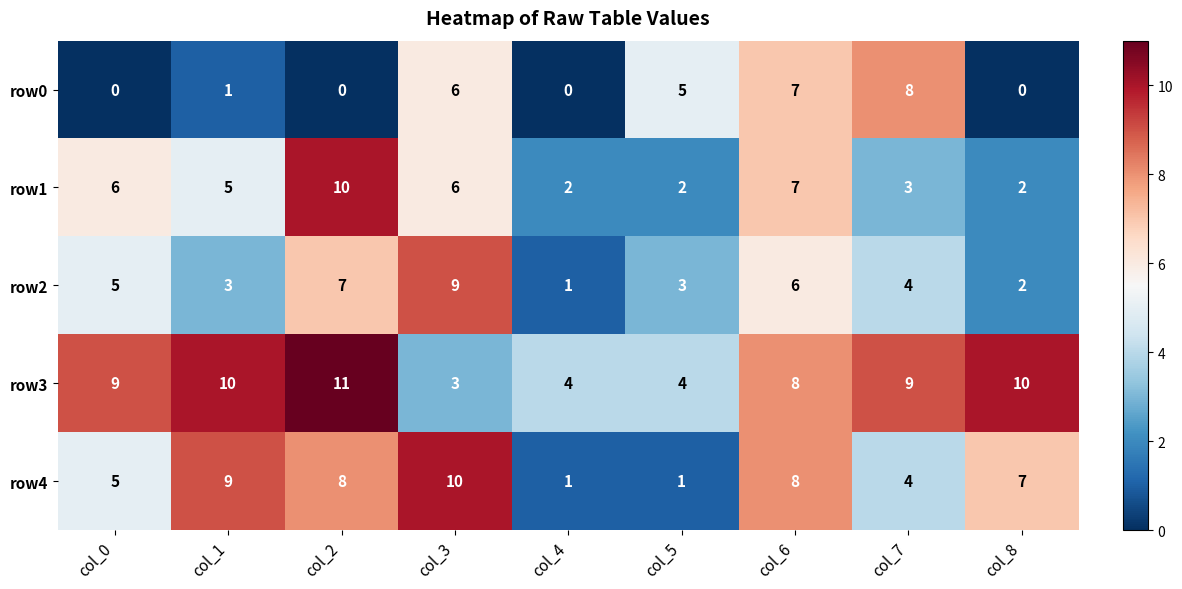

Read the row4 value at col_0.

5